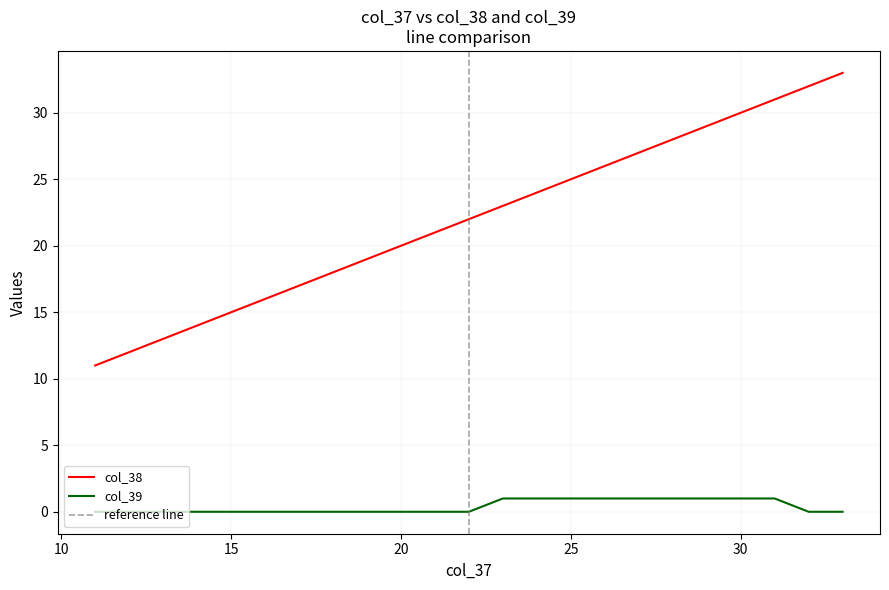

True or false: col_38 and col_39 intersect in this chart.

False